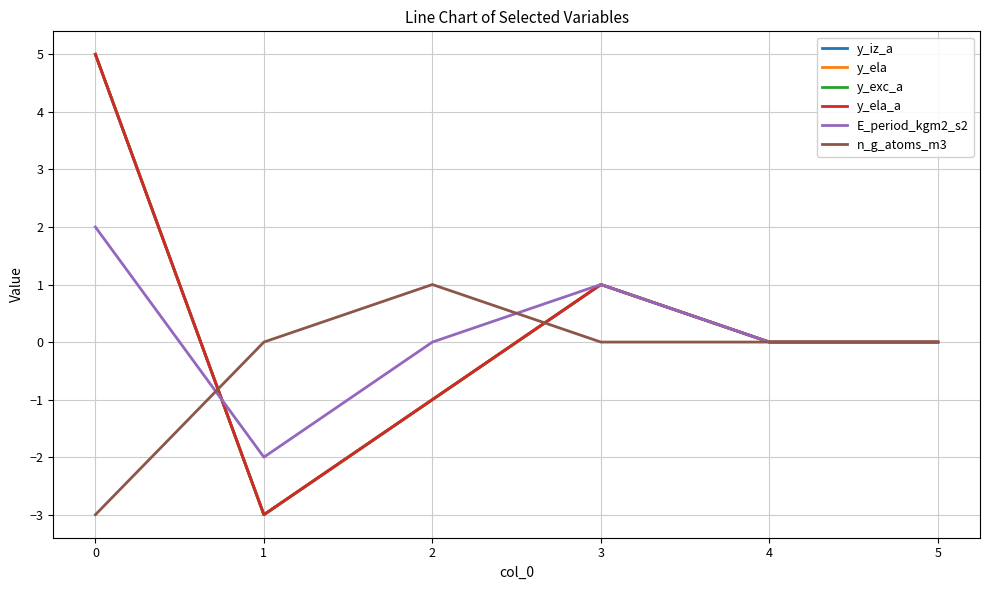

Is this an area chart (filled region under the line)?

No